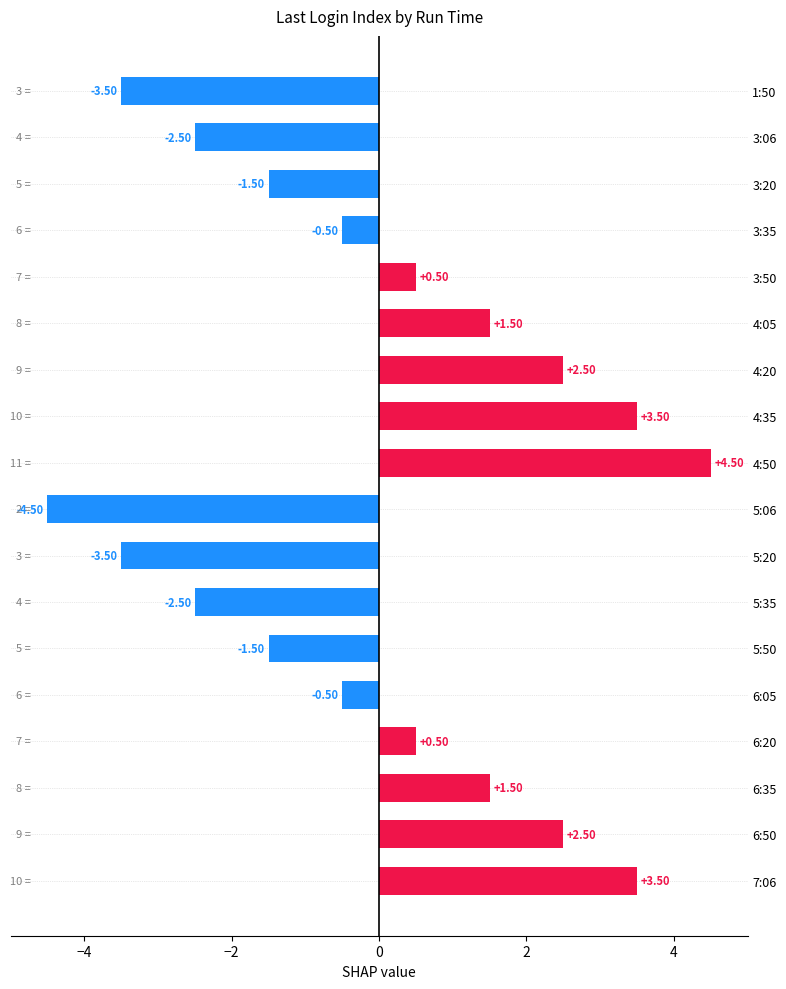

Which has a higher value, 5:35 or 5:50?

5:50